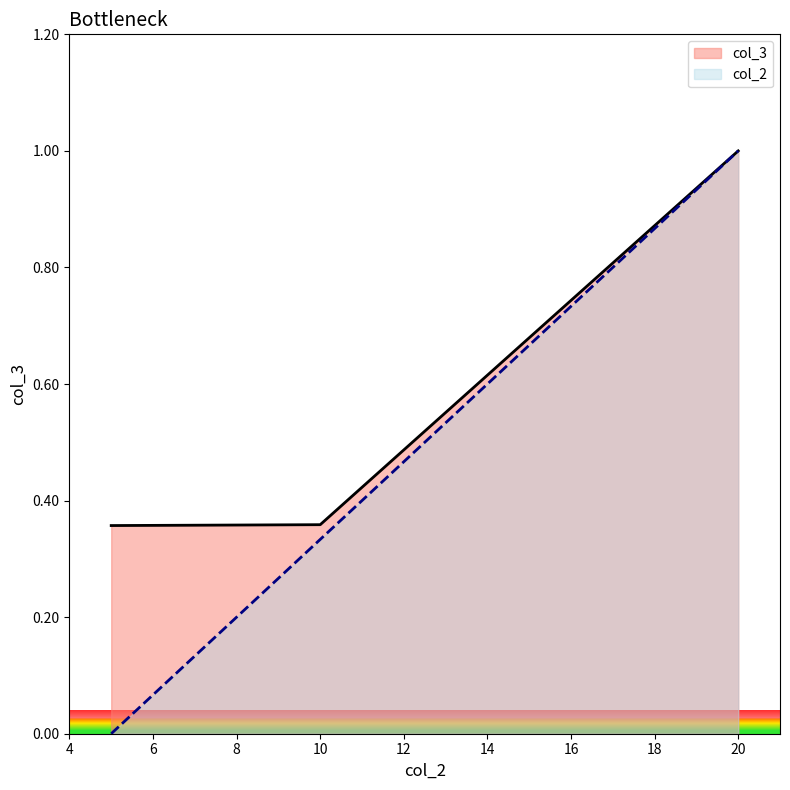

What is the sum of the col_3 values at 139877 and 139877?

1.4